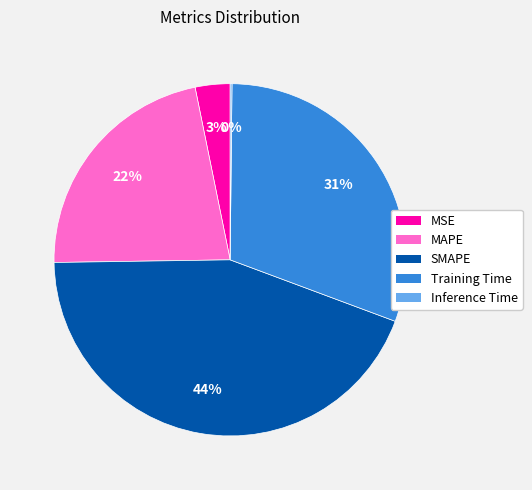

Which slice is the largest?

SMAPE